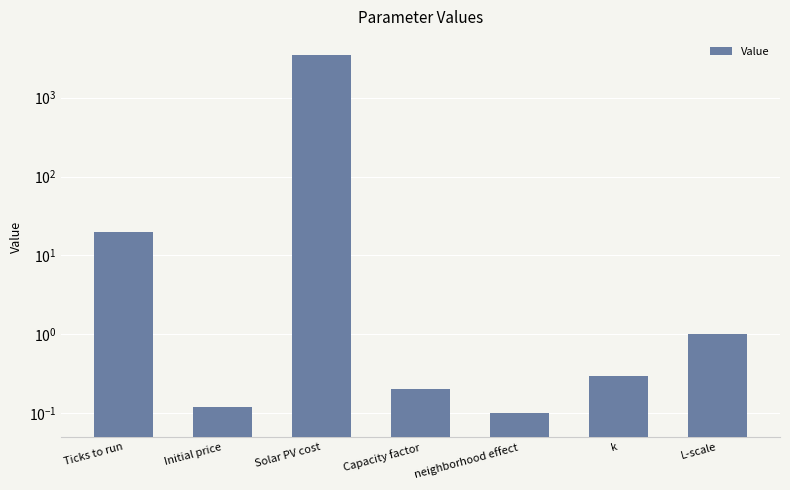

Reading left to right, what are all the values shown in this chart?

20.0	0.1	3500.0	0.2	0.1	0.3	1.0